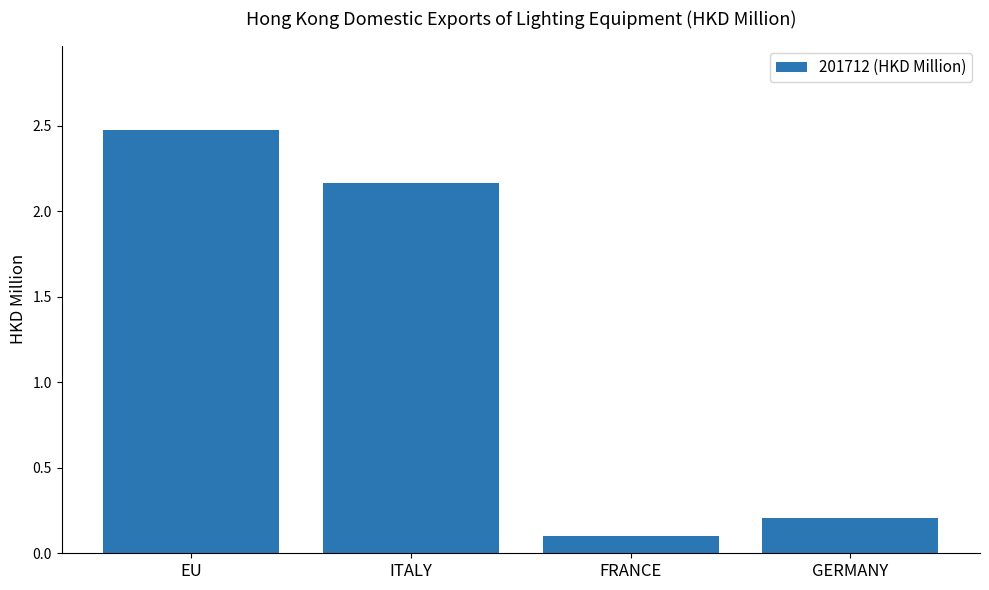

What is the change in value from ITALY to GERMANY?

-2.0